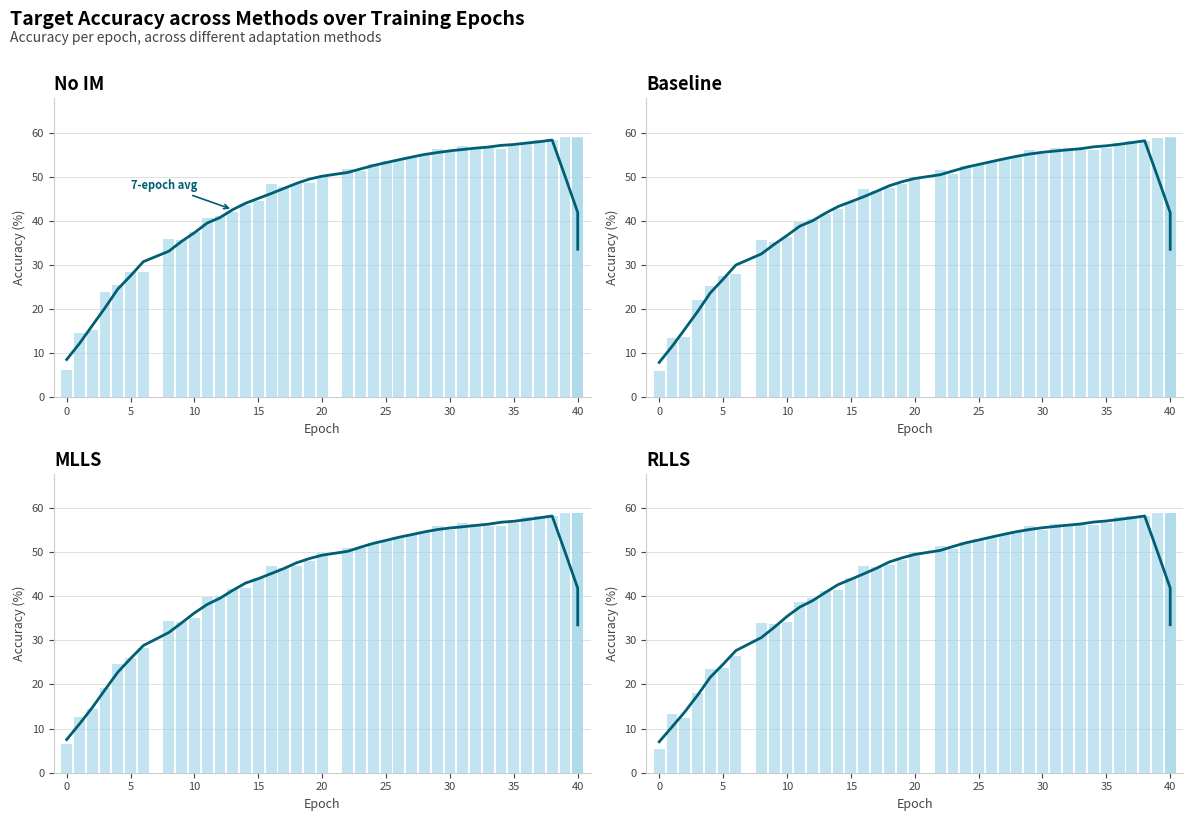

How many data points in target_acc_no_im are less than 51?

20